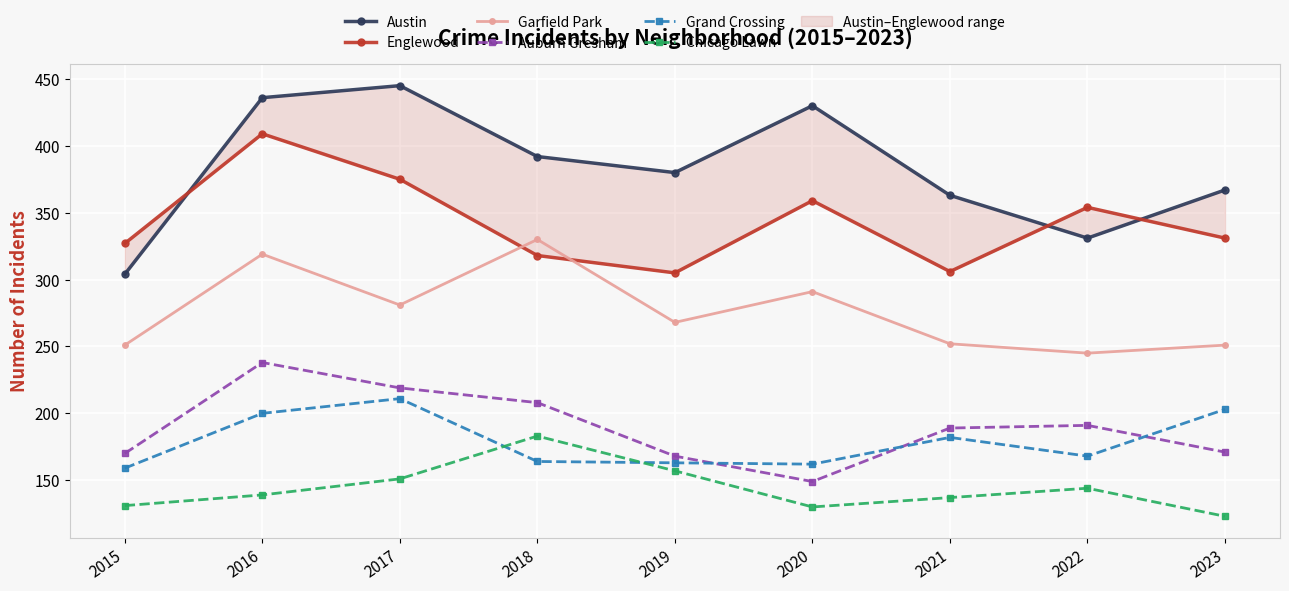

What is the spread (max minus min) of values at 2019?

223